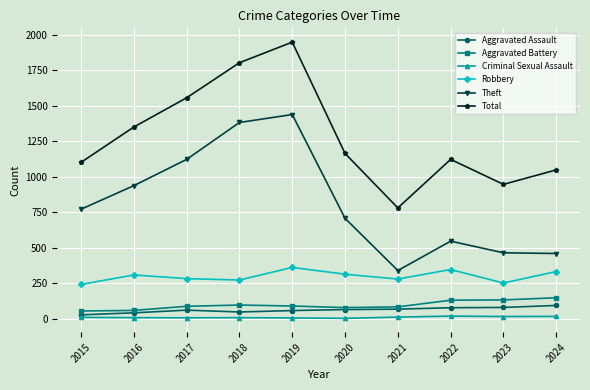

Which series has the largest total across all categories?

Total